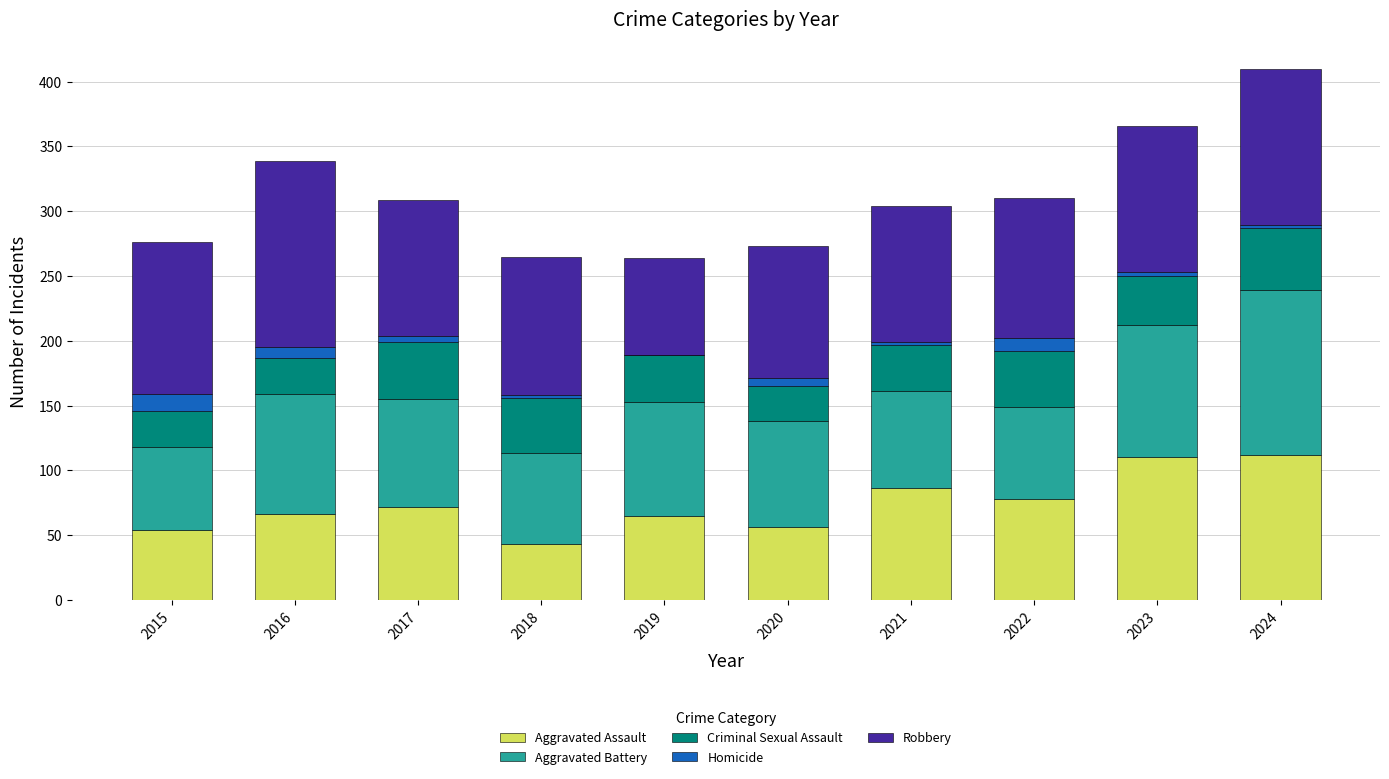

At which category is the sum across all series the highest?

2024